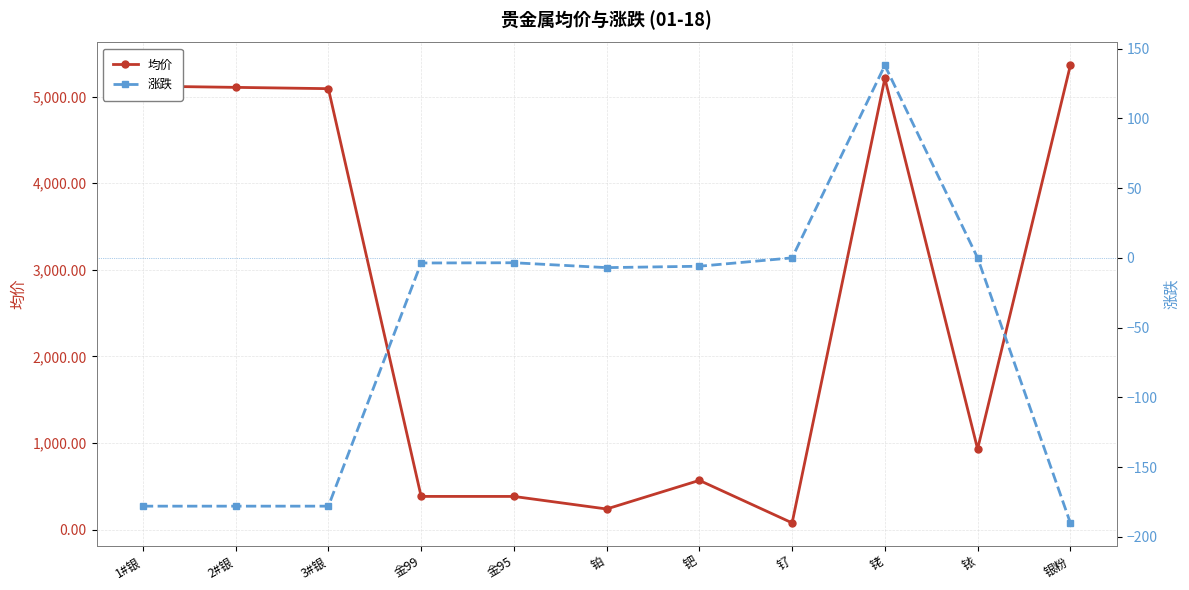

What is the label of the 6th point from the right?

铂